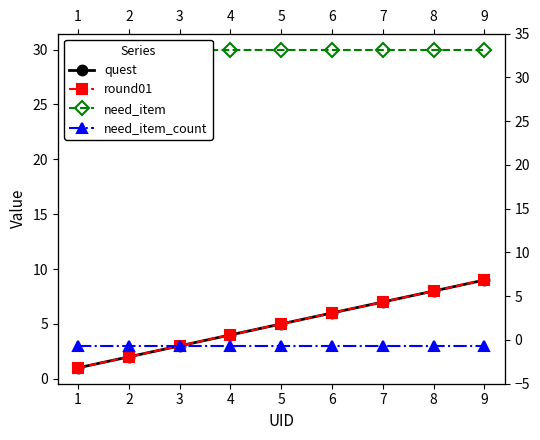

What is the average value of the need_item series?

30